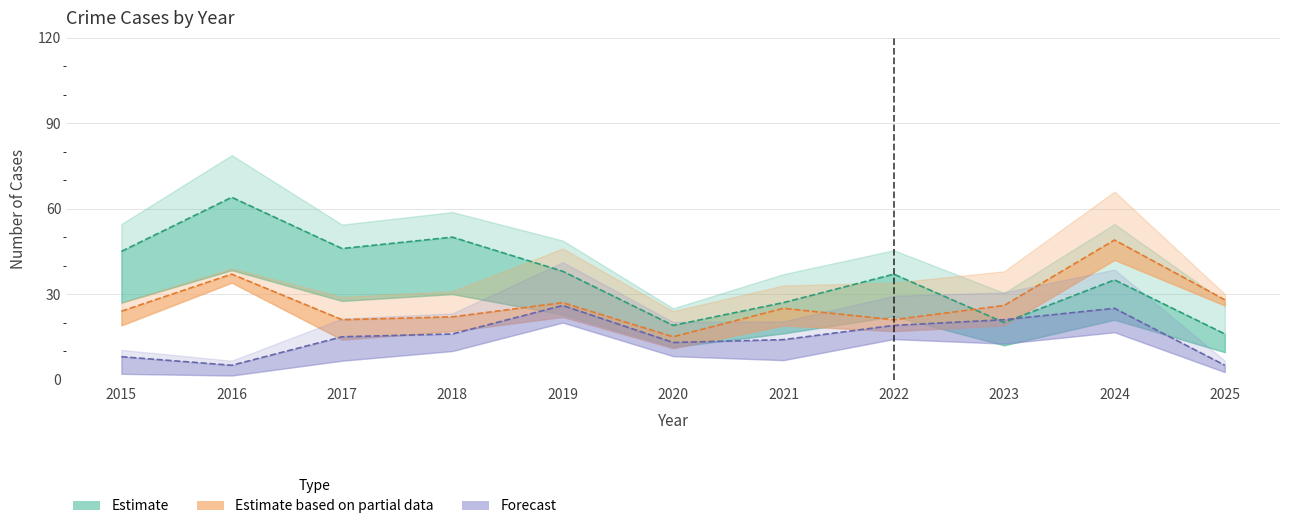

Where is Aggravated Battery nearest to the value 15?

2017